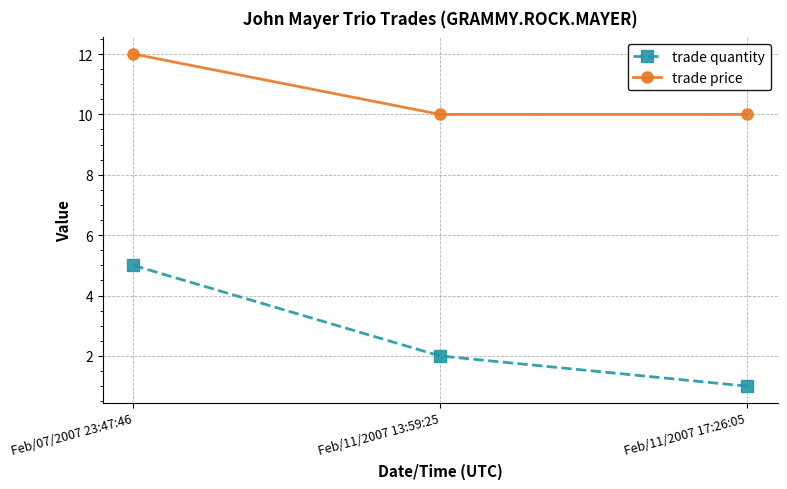

What is the spread (max minus min) of values at Feb/11/2007 13:59:25?

8